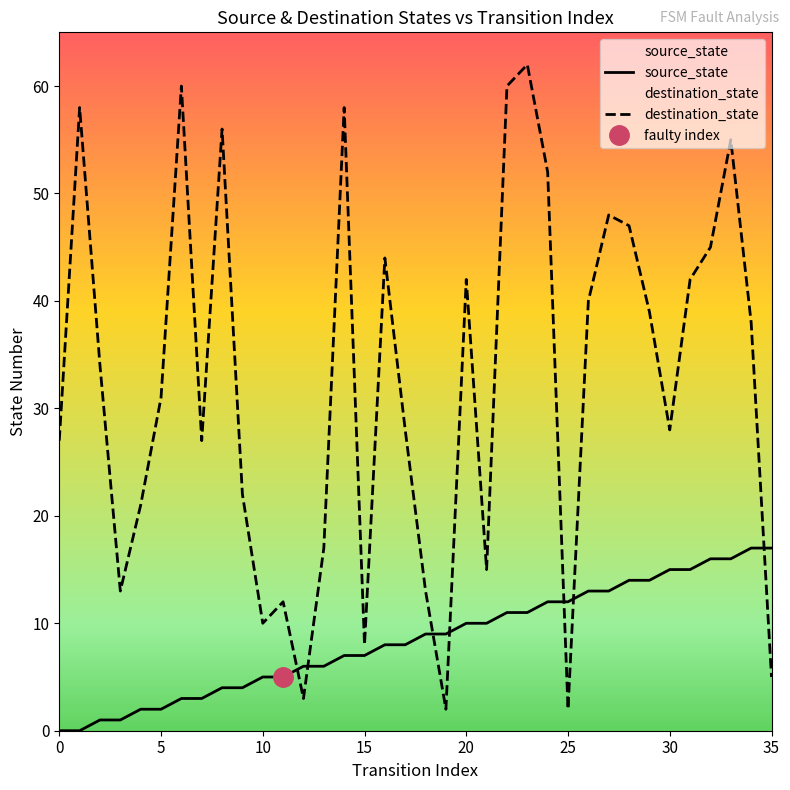

The destination_state series shows 28 at 30. True or false?

True